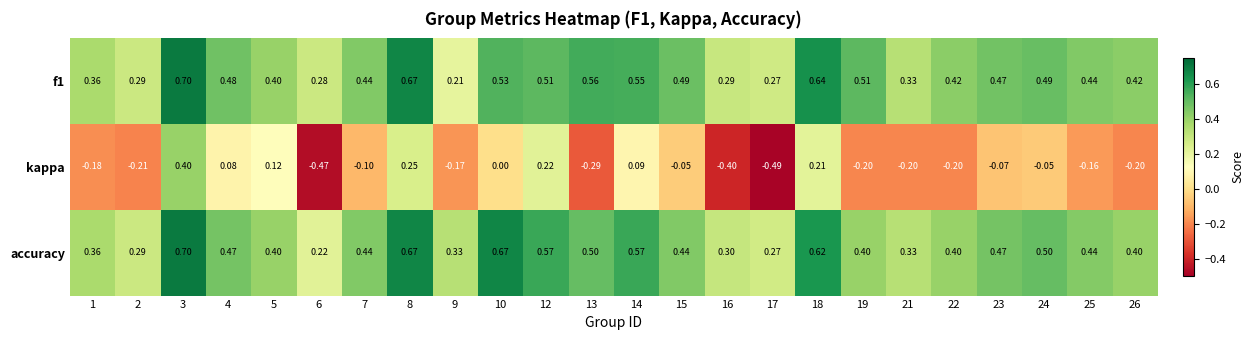

Between 4 and 13, which series saw the biggest shift?

kappa